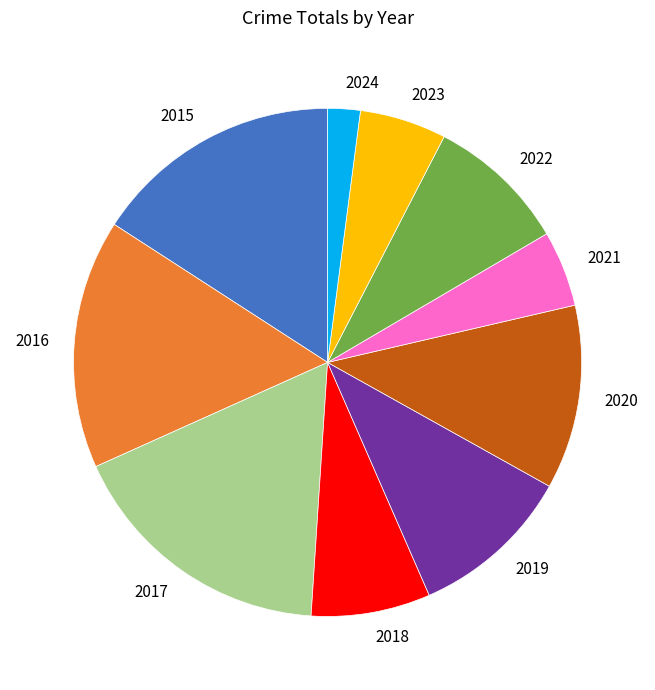

Which slice is the largest?

2017